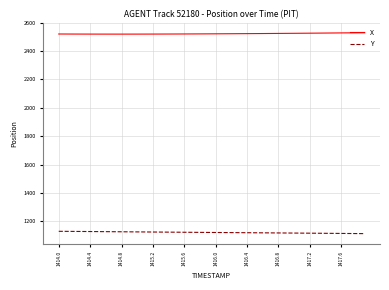

True or false: X and Y intersect in this chart.

False